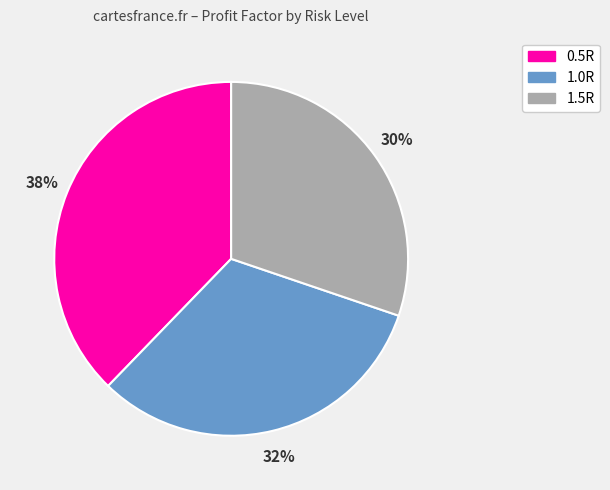

Which slice is the smallest?

1.5R